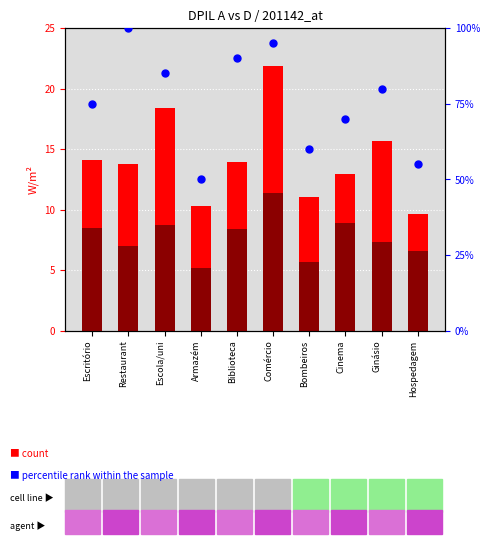

Is the value of DPIL A (W/m²) at Ginásio greater than the value of percentile rank within the sample at Escola/uni?

No